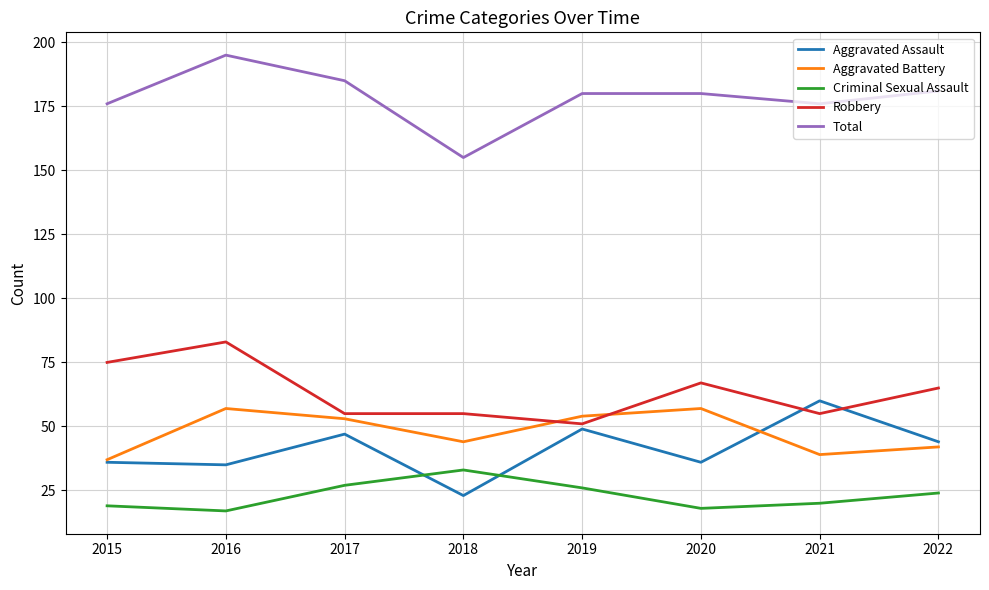

True or false: Aggravated Assault and Total cross at least once.

False